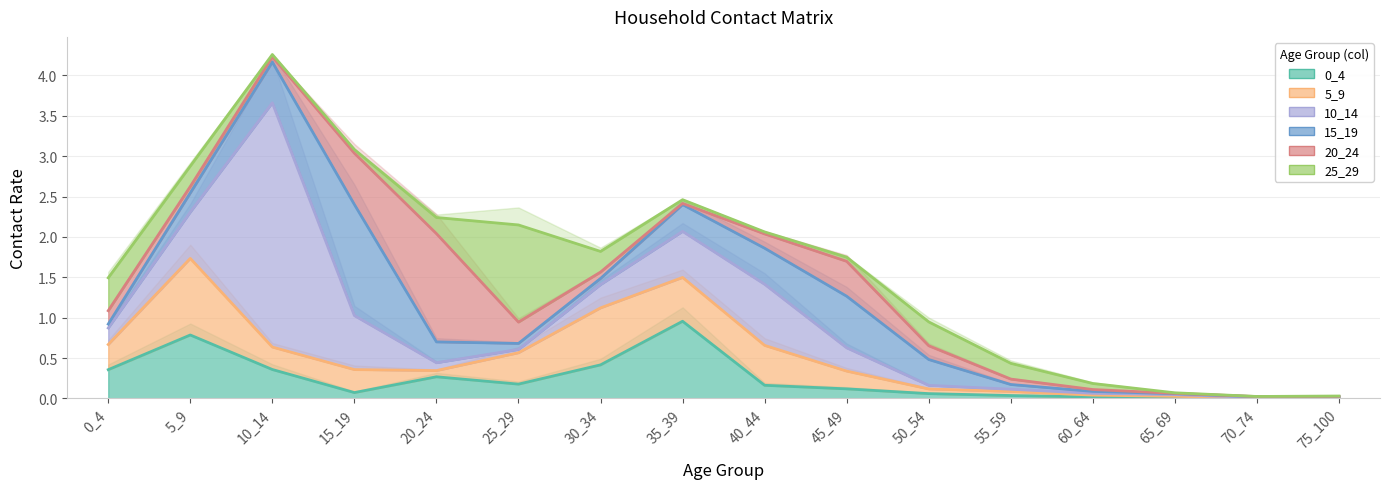

True or false: 5_9 and 20_24 cross at least once.

True